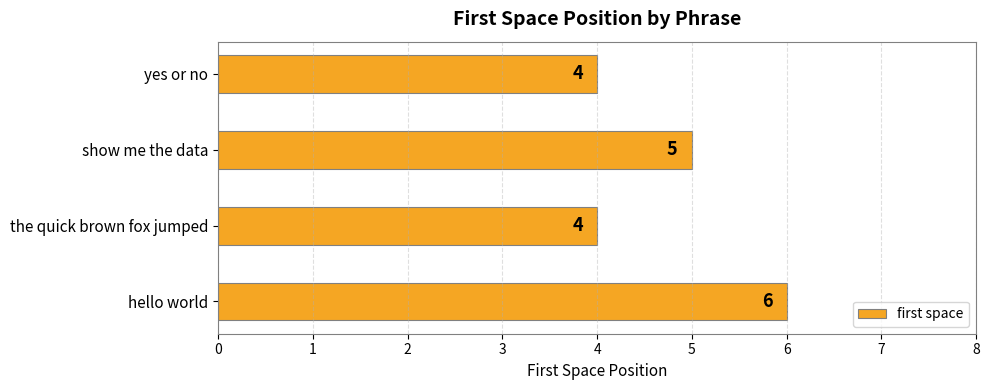

The value at hello world is 9. True or false?

False